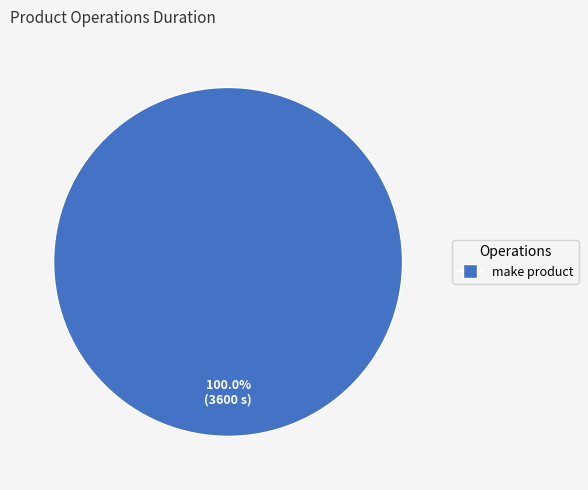

Does any single category account for the majority?

Yes